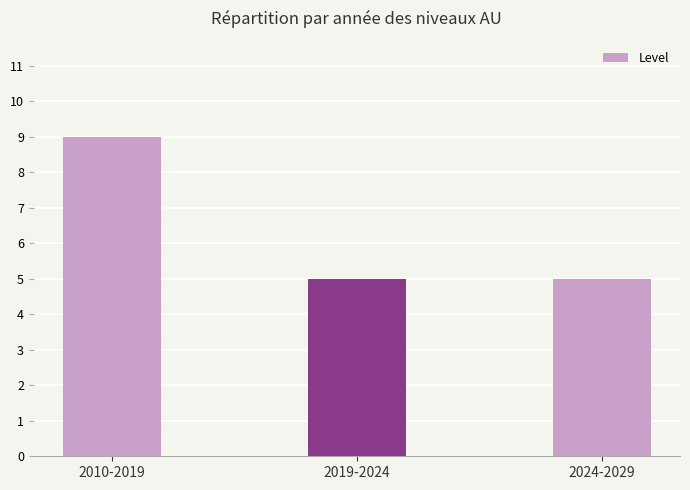

What is the sum of the values at 2010-2019 and 2024-2029?

14